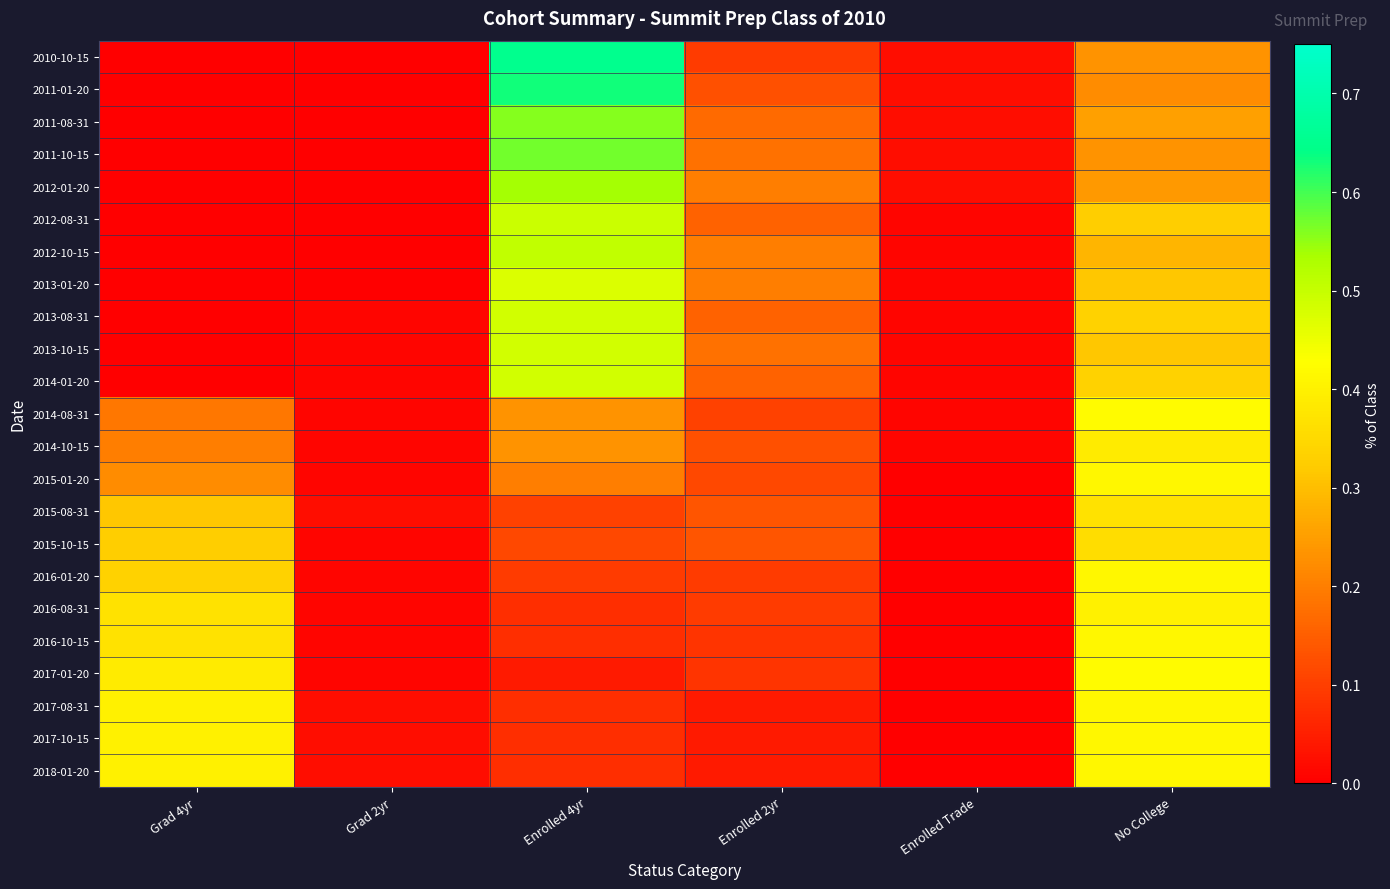

Which category has the lowest value across all series?

Grad 4yr